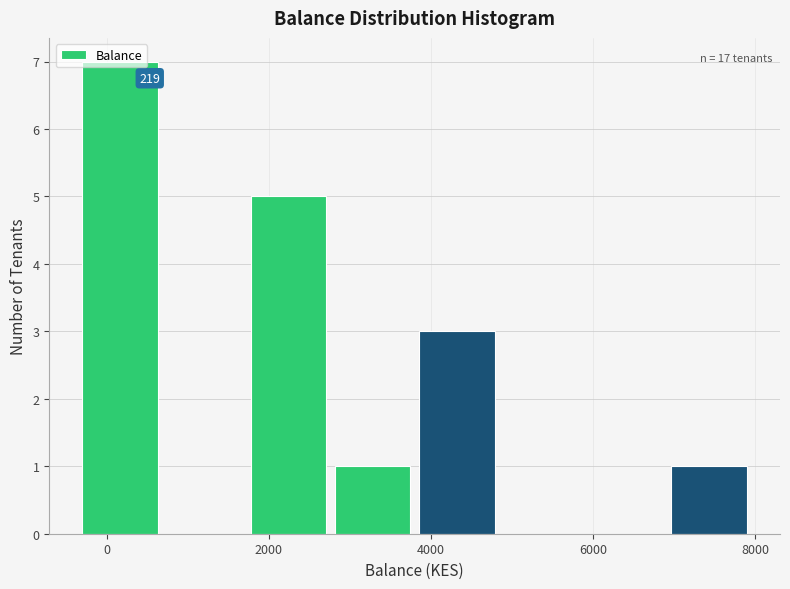

Which range on the x-axis has the tallest bar?

-200 to 800